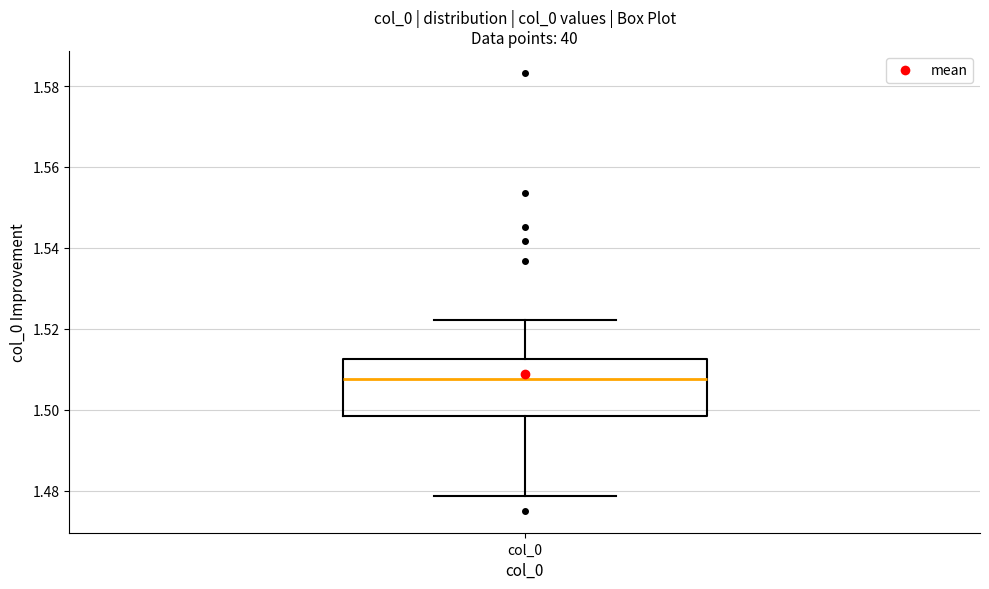

Where does the median line of the box for col_0 sit on the y-axis? The values are not printed on the chart, so give them approximately, as read against the axis.

1.508